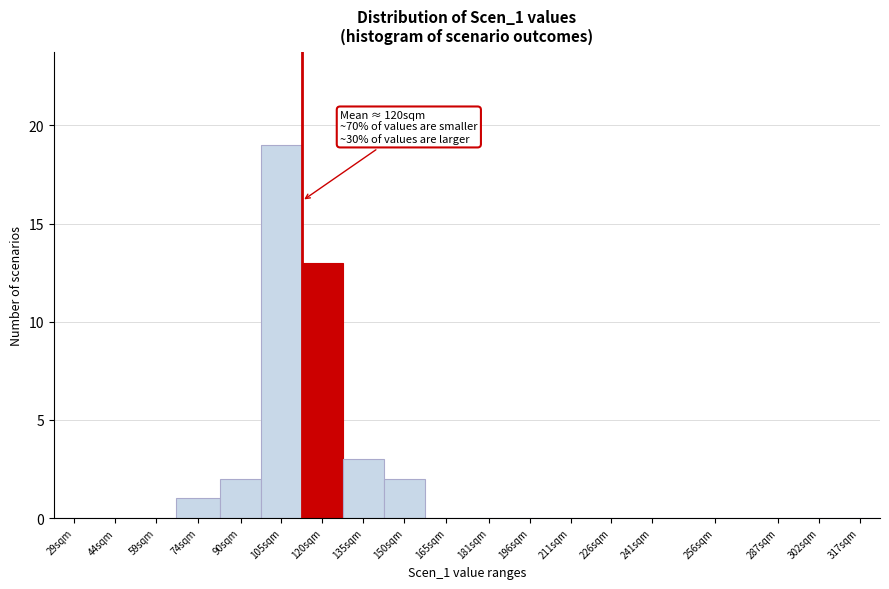

Reading right to left, transcribe all the data shown in this chart.

317sqm=0	302sqm=0	287sqm=0	256sqm=0	241sqm=0	226sqm=0	211sqm=0	196sqm=0	181sqm=0	165sqm=0	150sqm=2	135sqm=3	120sqm=13	105sqm=19	90sqm=2	74sqm=1	59sqm=0	44sqm=0	29sqm=0